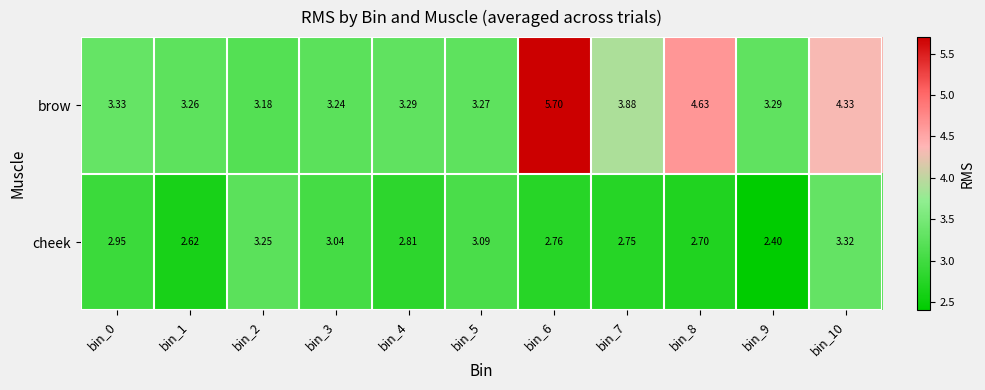

Rank the series at bin_5 from highest to lowest value.

brow, cheek